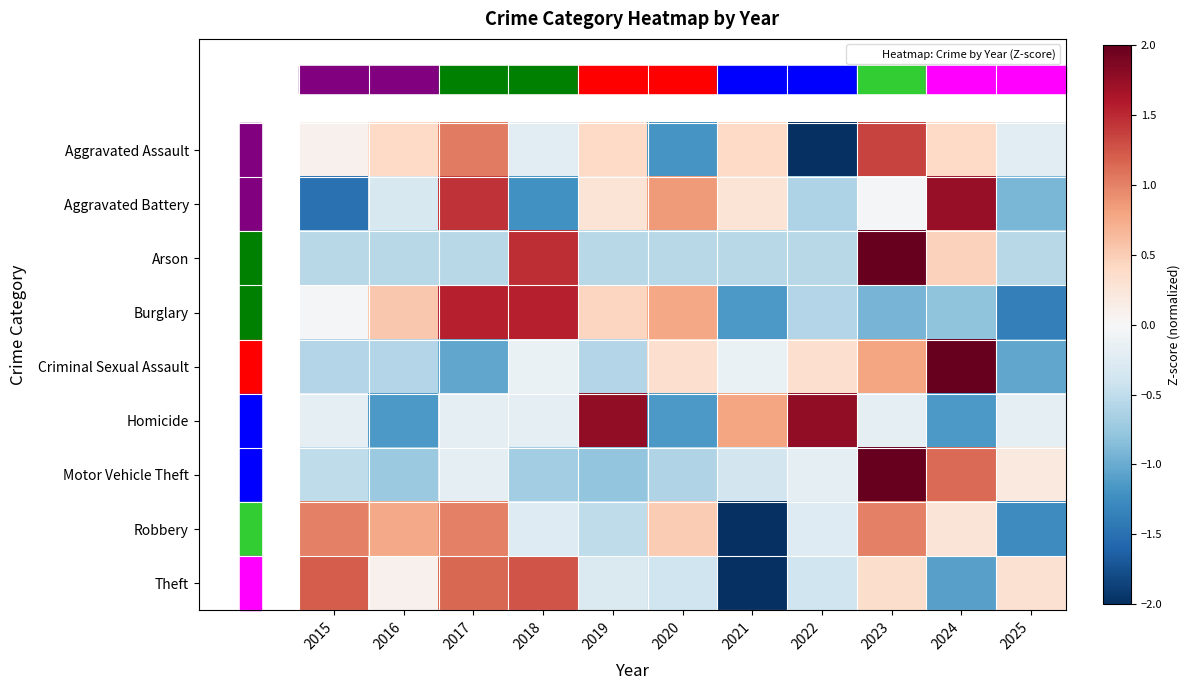

List the series in order of their peak value, lowest first.

Robbery, Theft, Aggravated Assault, Burglary, Aggravated Battery, Homicide, Arson, Criminal Sexual Assault, Motor Vehicle Theft